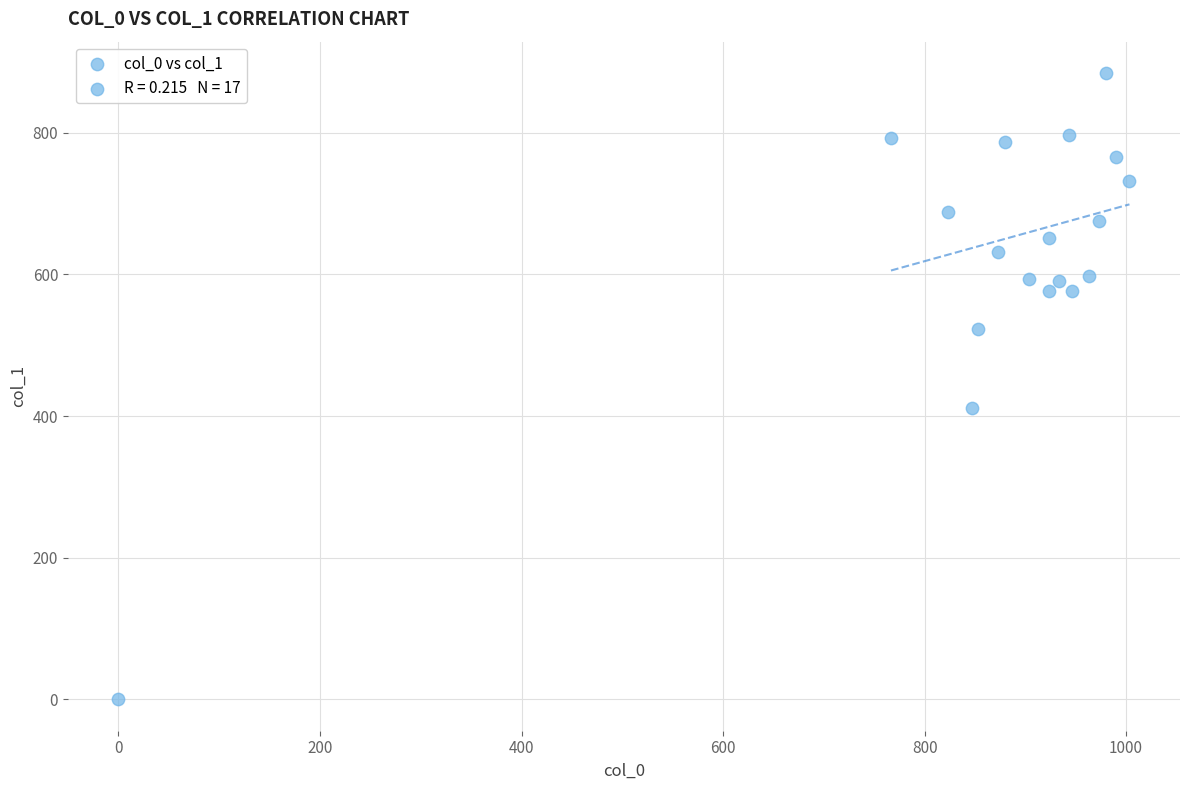

What Y value in the scatter plot is closest to 442?

411.8